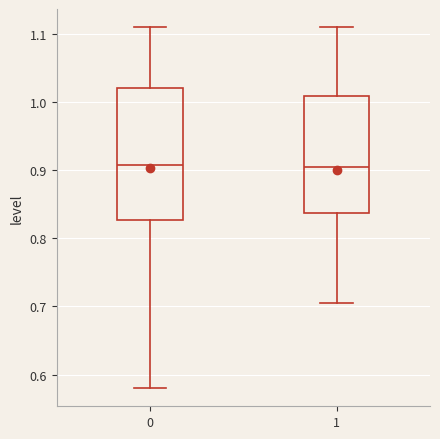

Which box is the tallest, from its lower edge to its upper edge?

0